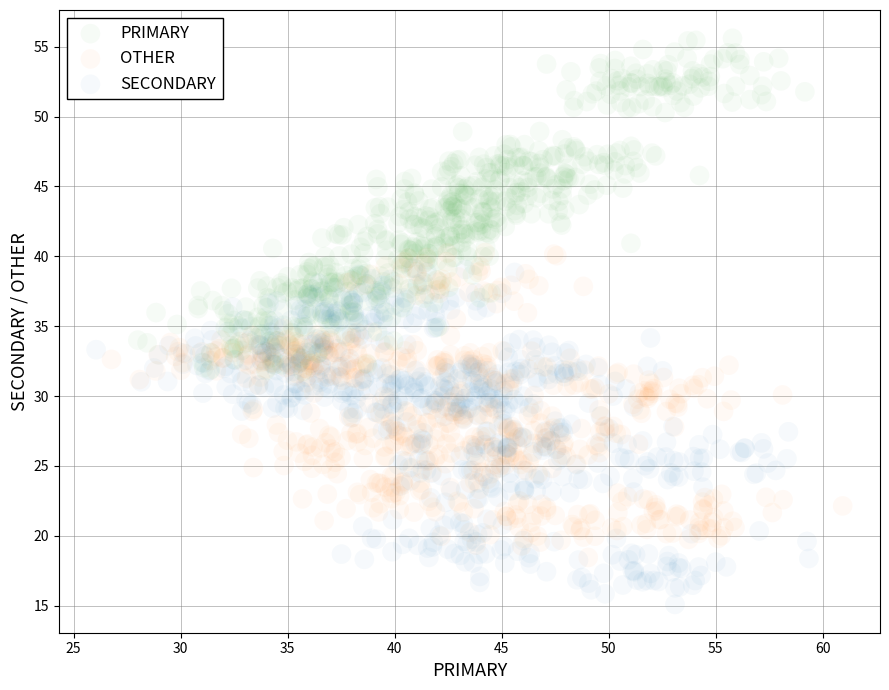

Which series contains the highest Y value?

PRIMARY